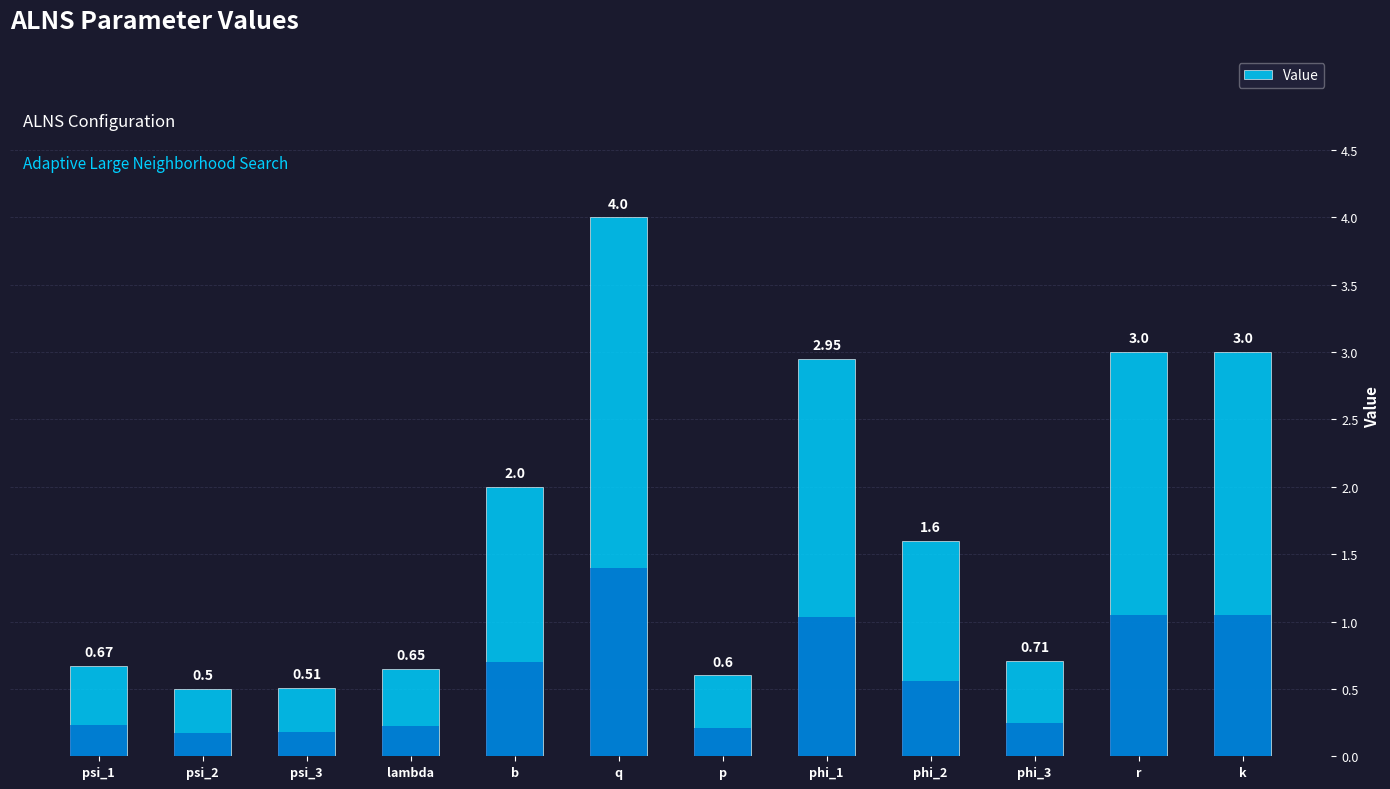

Which has a higher value, phi_1 or psi_1?

phi_1